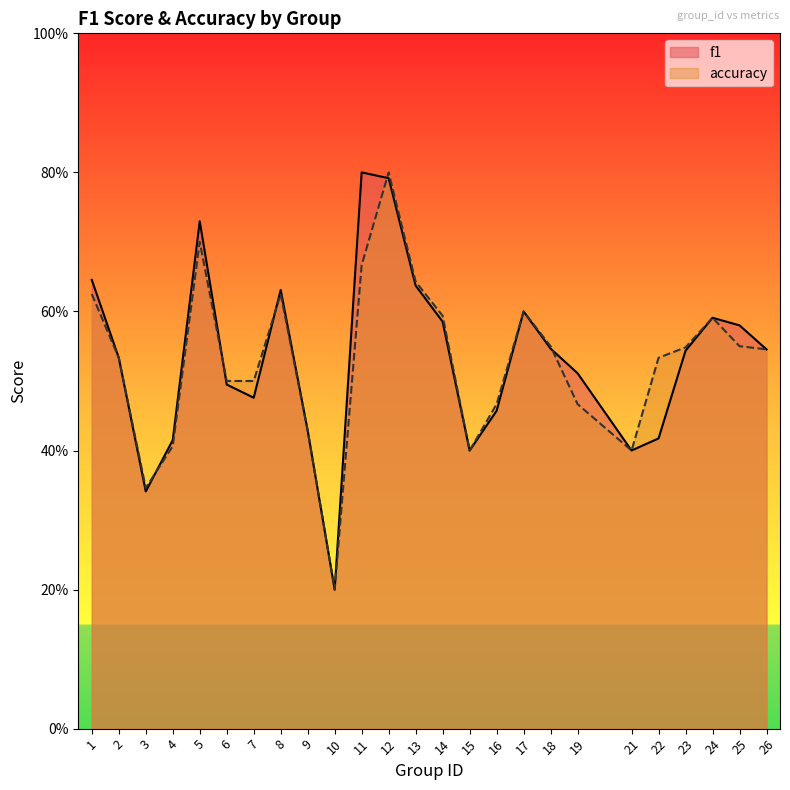

The f1 series shows 0.5 at 16. True or false?

True